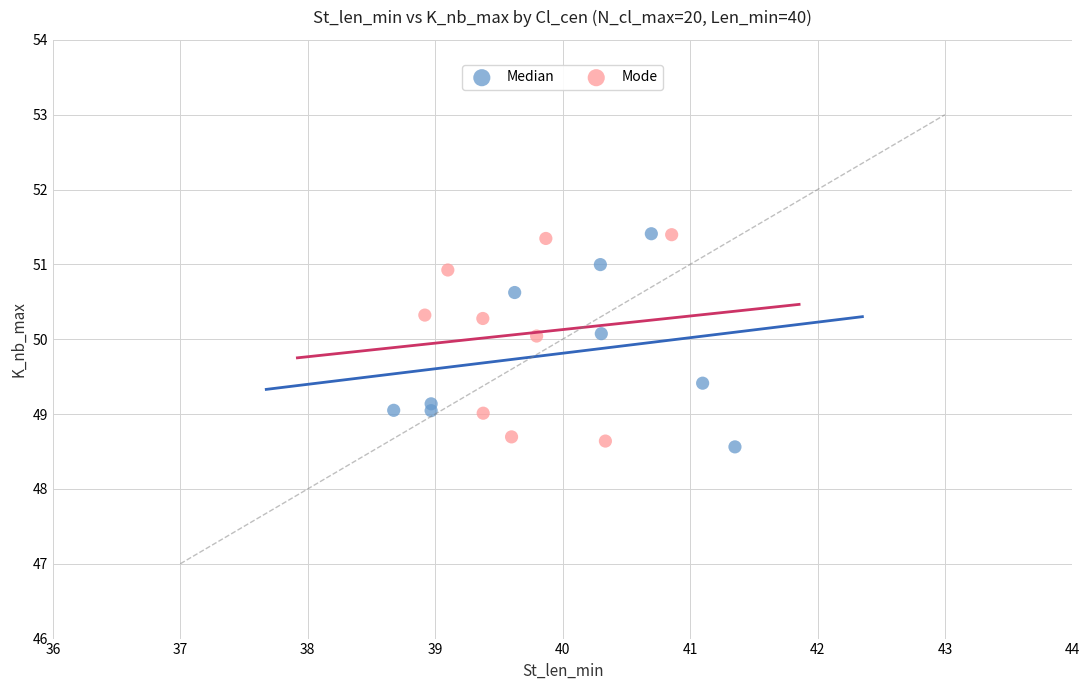

What are all the series names shown in the legend?

Median, Mode